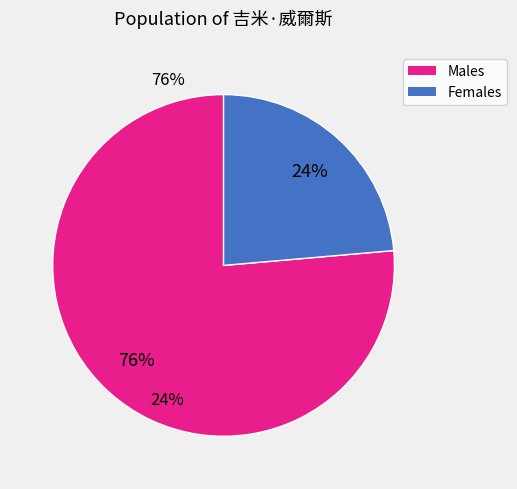

How many slices are in this pie chart?

2